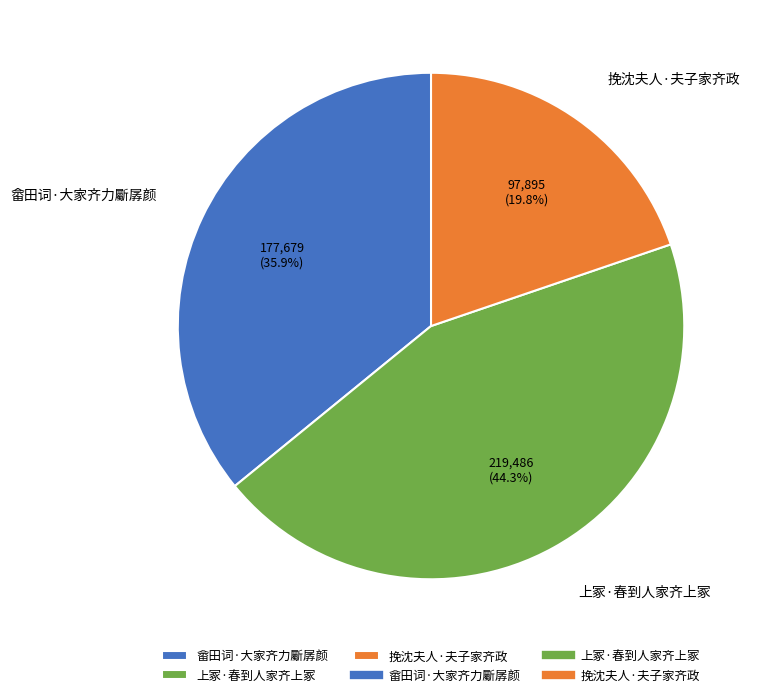

To the nearest percent, what percentage of the pie is 畲田词·大家齐力斸孱颜?

36%